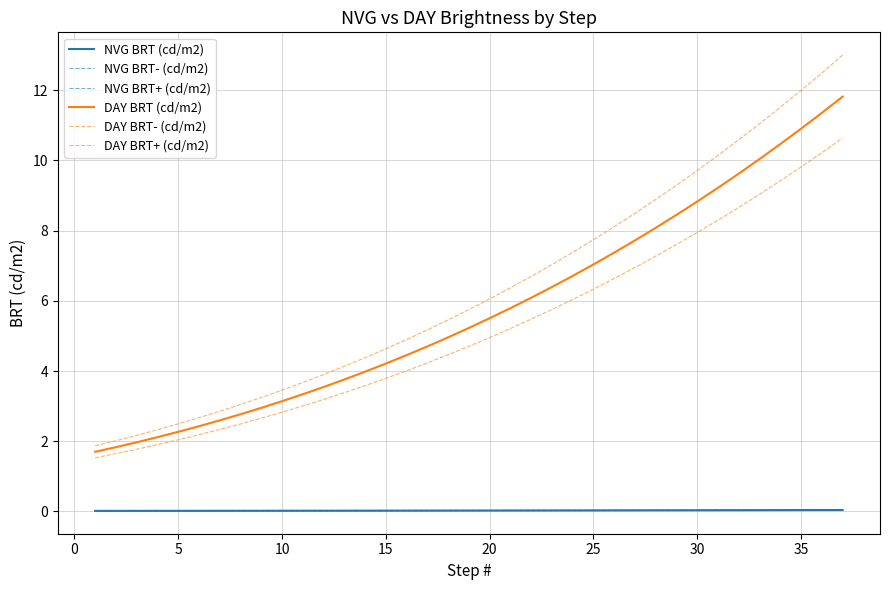

Reading left to right, extract all data points from this chart.

NVG BRT (cd/m2): 0.0	0.0	0.0	0.0	0.0	0.0	0.0	0.0	0.0	0.0	0.0	0.0	0.0	0.0	0.0	0.0	0.0	0.0	0.0	0.0	0.0	0.0	0.0	0.0	0.0	0.0	0.0	0.0	0.0	0.0	0.0	0.0	0.0	0.0	0.0	0.0	0.0
NVG BRT- (cd/m2): 0.0	0.0	0.0	0.0	0.0	0.0	0.0	0.0	0.0	0.0	0.0	0.0	0.0	0.0	0.0	0.0	0.0	0.0	0.0	0.0	0.0	0.0	0.0	0.0	0.0	0.0	0.0	0.0	0.0	0.0	0.0	0.0	0.0	0.0	0.0	0.0	0.0
NVG BRT+ (cd/m2): 0.0	0.0	0.0	0.0	0.0	0.0	0.0	0.0	0.0	0.0	0.0	0.0	0.0	0.0	0.0	0.0	0.0	0.0	0.0	0.0	0.0	0.0	0.0	0.0	0.0	0.0	0.0	0.0	0.0	0.0	0.0	0.0	0.0	0.0	0.0	0.0	0.0
DAY BRT (cd/m2): 1.7	1.8	2.0	2.1	2.3	2.4	2.6	2.8	3.0	3.1	3.3	3.5	3.8	4.0	4.2	4.5	4.7	5.0	5.2	5.5	5.8	6.1	6.4	6.7	7.0	7.4	7.7	8.1	8.4	8.8	9.2	9.6	10.0	10.5	10.9	11.4	11.8
DAY BRT- (cd/m2): 1.5	1.6	1.8	1.9	2.0	2.2	2.3	2.5	2.7	2.8	3.0	3.2	3.4	3.6	3.8	4.0	4.2	4.5	4.7	5.0	5.2	5.5	5.8	6.0	6.3	6.6	6.9	7.3	7.6	7.9	8.3	8.7	9.0	9.4	9.8	10.2	10.6
DAY BRT+ (cd/m2): 1.9	2.0	2.2	2.3	2.5	2.7	2.9	3.0	3.2	3.5	3.7	3.9	4.1	4.4	4.6	4.9	5.2	5.5	5.8	6.1	6.4	6.7	7.0	7.4	7.7	8.1	8.5	8.9	9.3	9.7	10.1	10.6	11.0	11.5	12.0	12.5	13.0